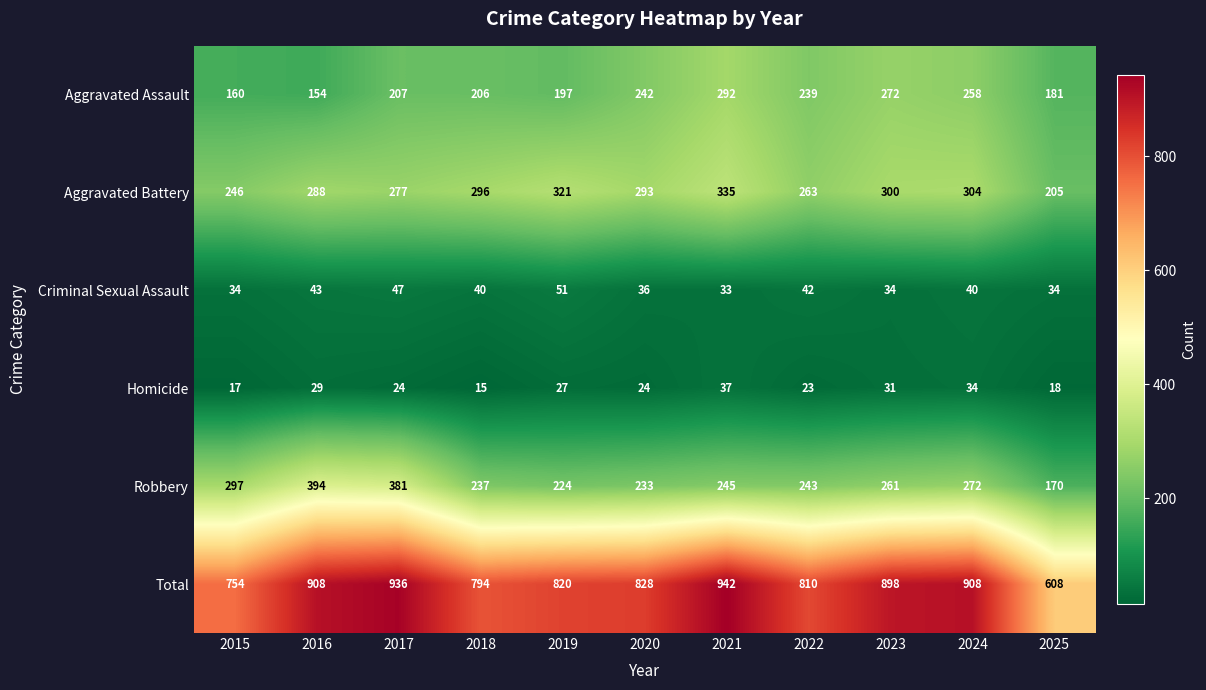

At which label is Robbery closest to 282?

2024